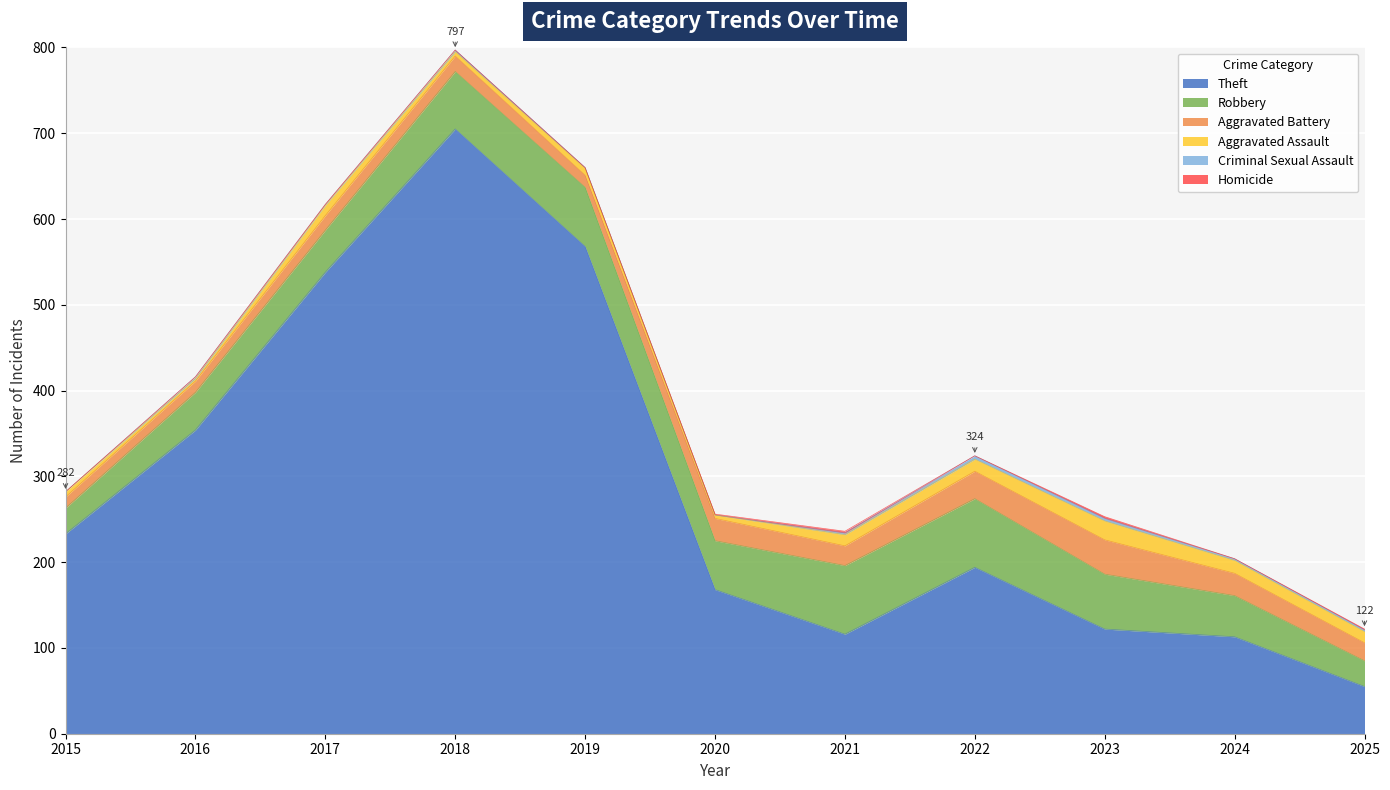

True or false: Theft and Aggravated Assault cross at least once.

False